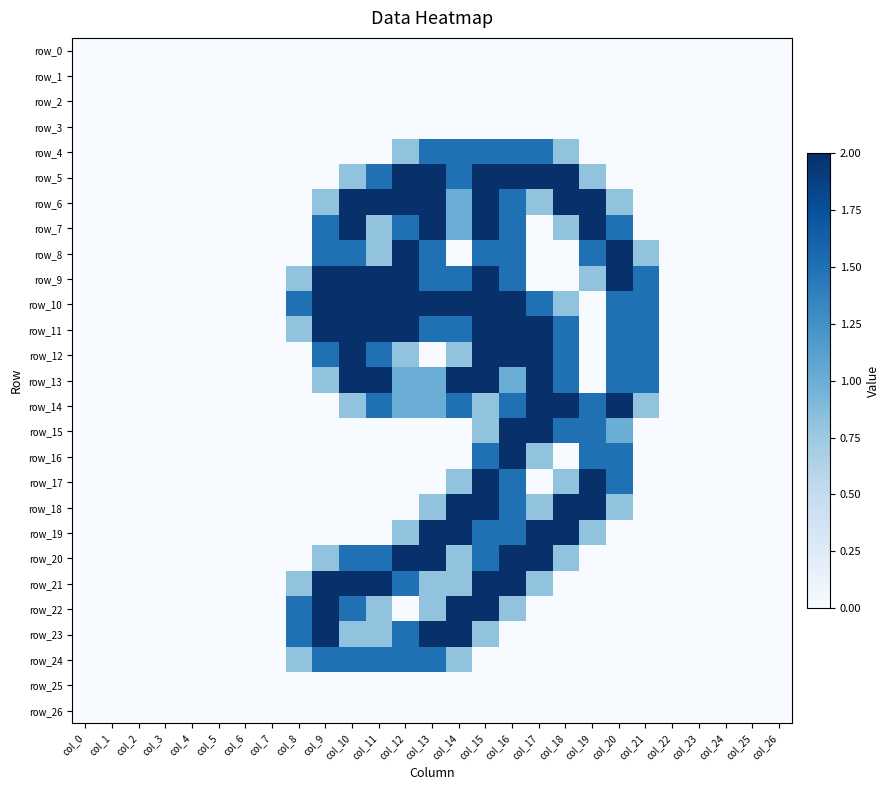

What is the highest value of the row_5 series?

2.0